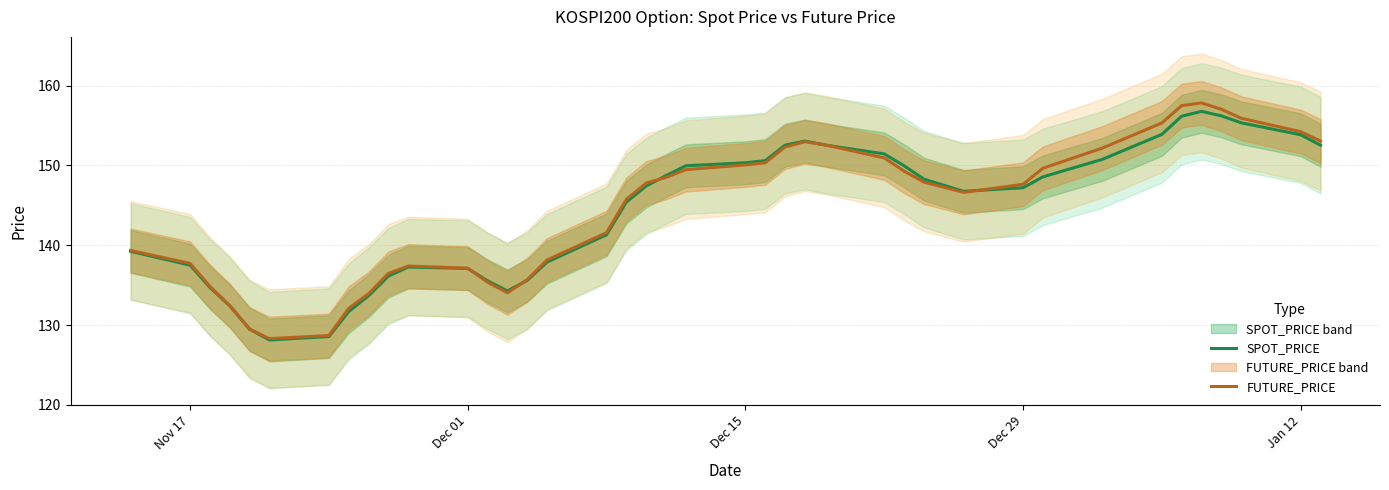

What is the maximum value for SPOT_PRICE?

156.8